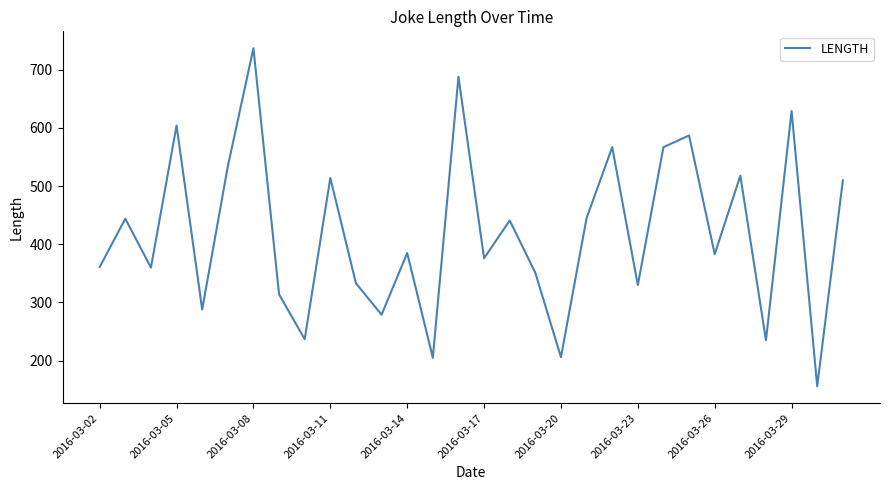

Is this an area chart (filled region under the line)?

No